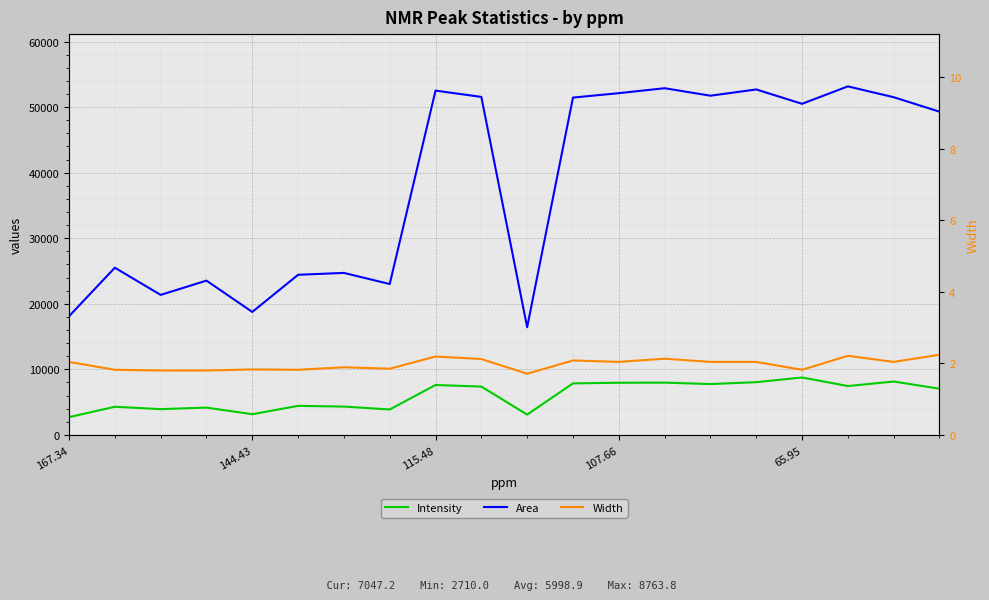

Which series has the widest spread of values?

Area